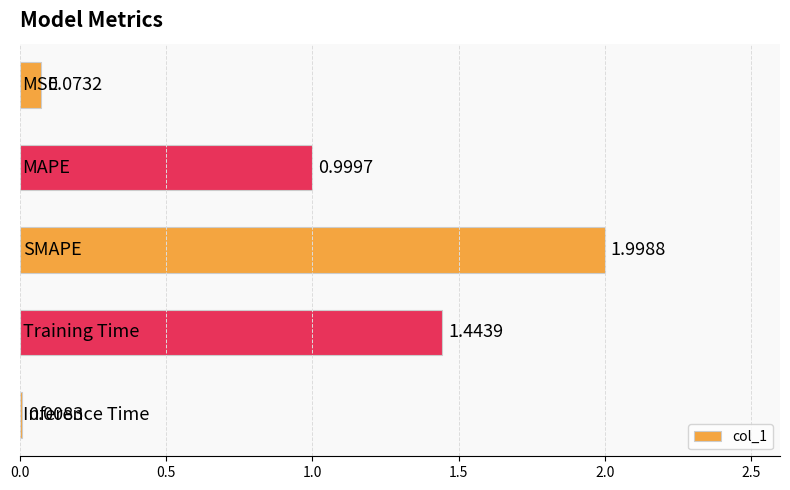

What is the average value?

0.9